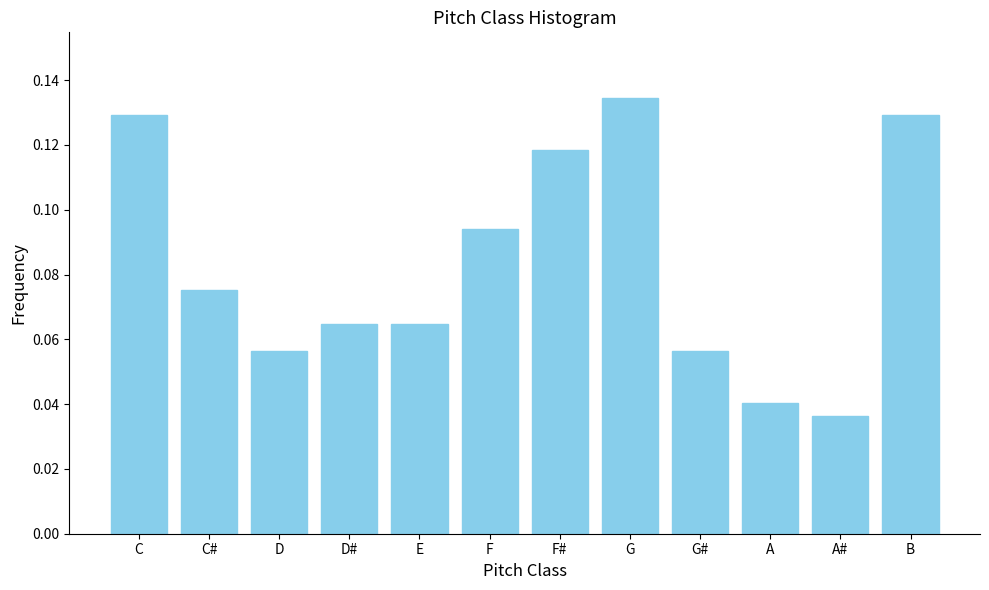

What position from the left is G#?

9